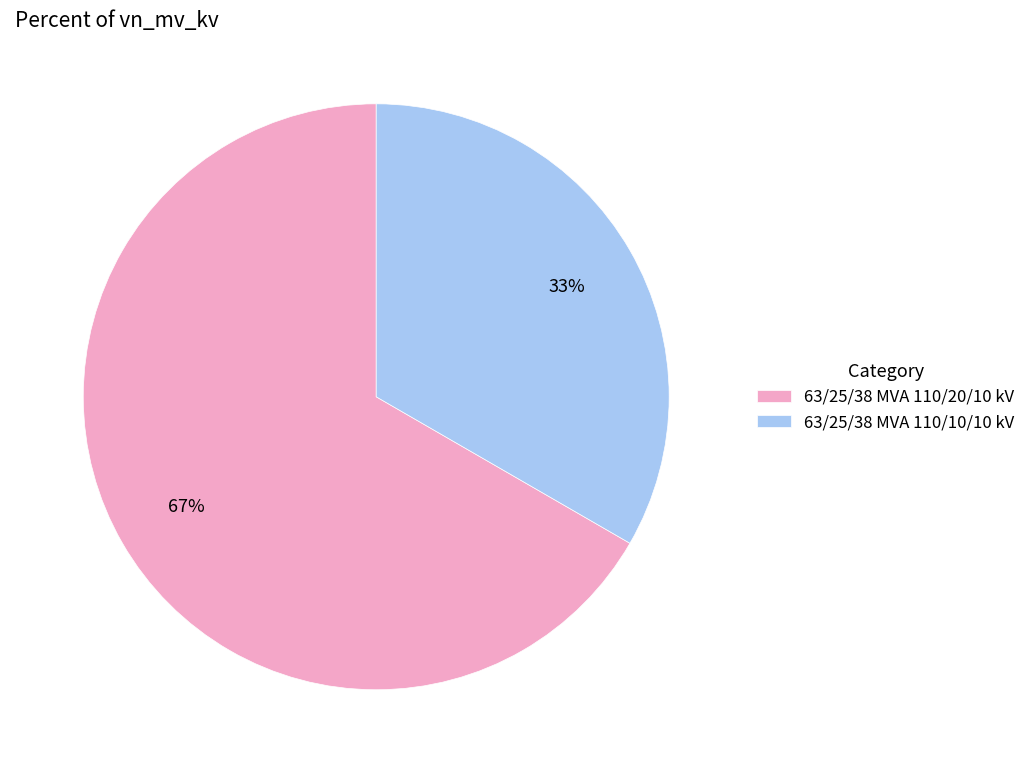

Which slice is the largest?

63/25/38 MVA 110/20/10 kV